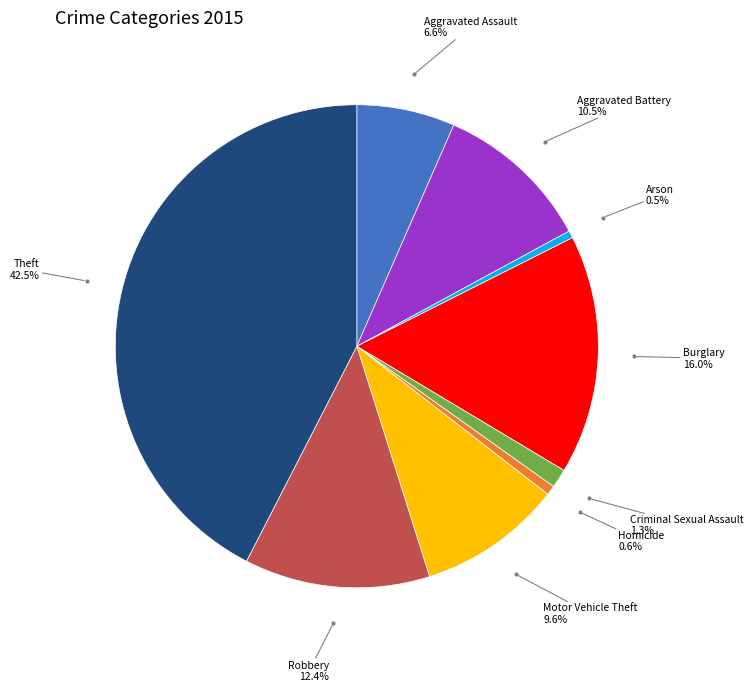

Is there any slice that represents more than half of the pie?

No